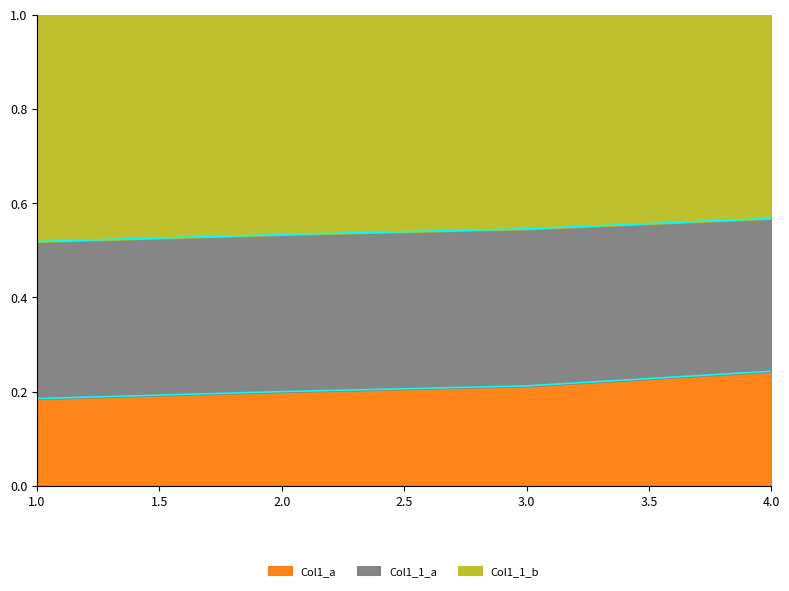

What is the value of the Col1_a point at the 4th from the left?

0.2